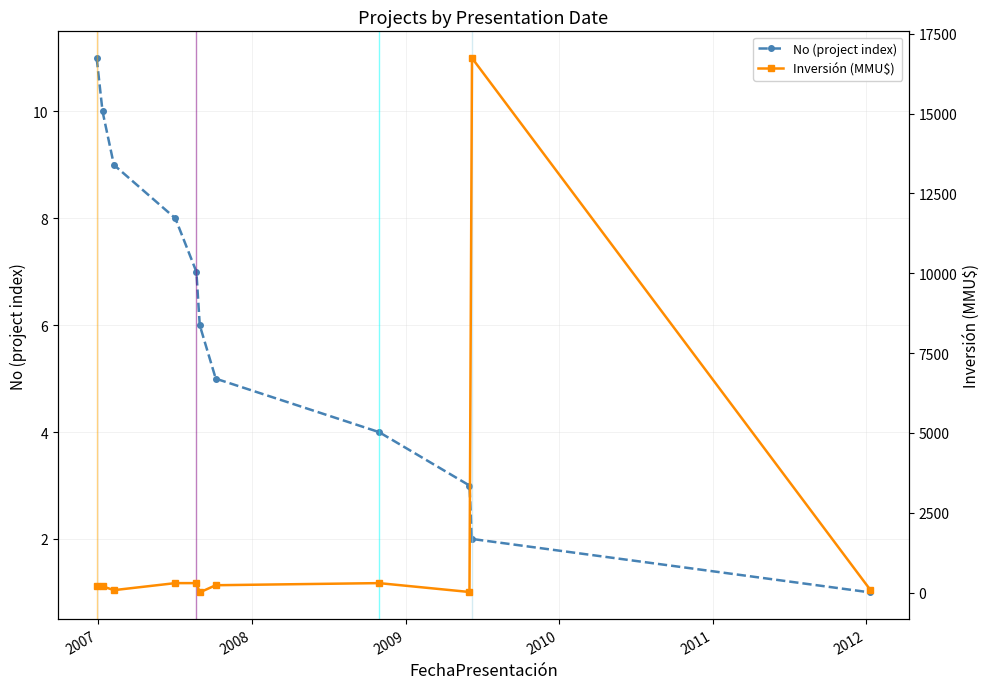

How many data points in Inversión (MMU$) are less than 200?

4